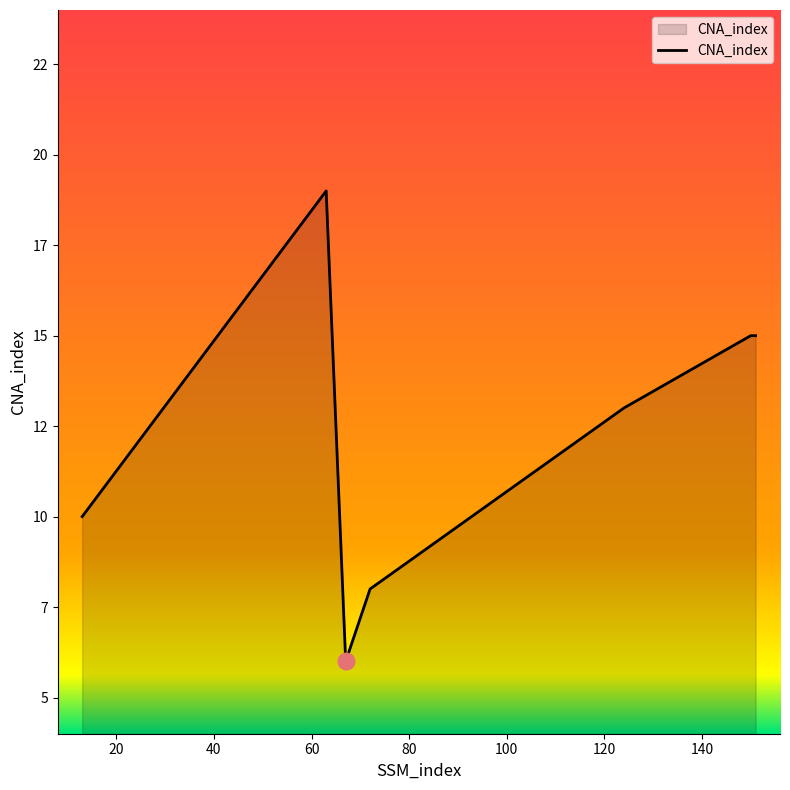

Rank the categories by value from highest to lowest.

63, 150, 151, 124, 13, 72, 67